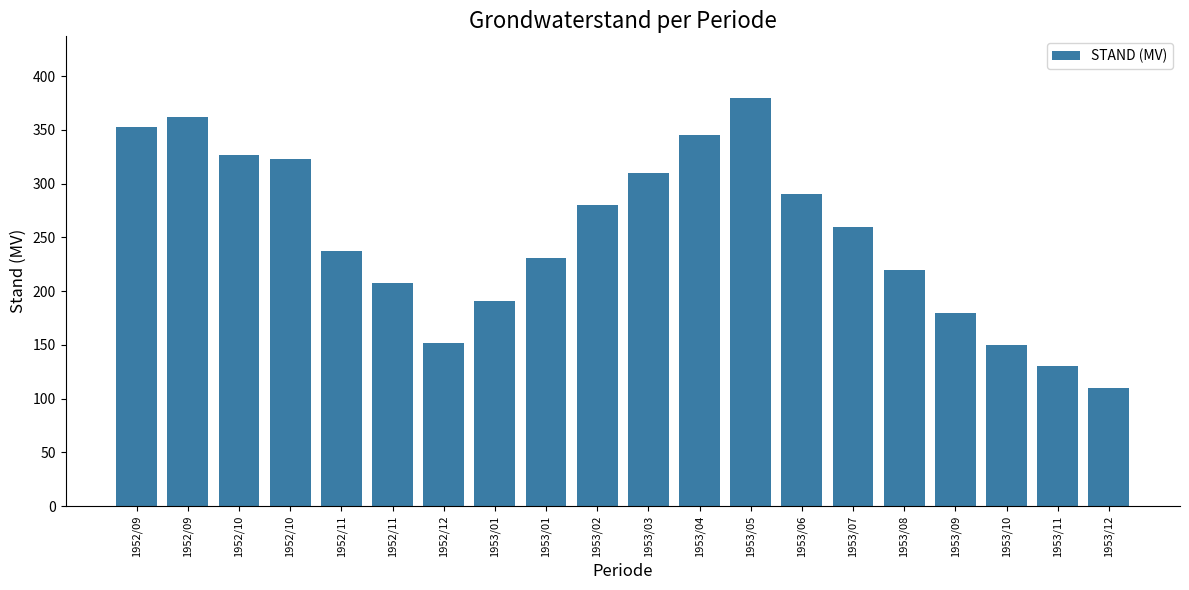

How many bars are there in total?

20